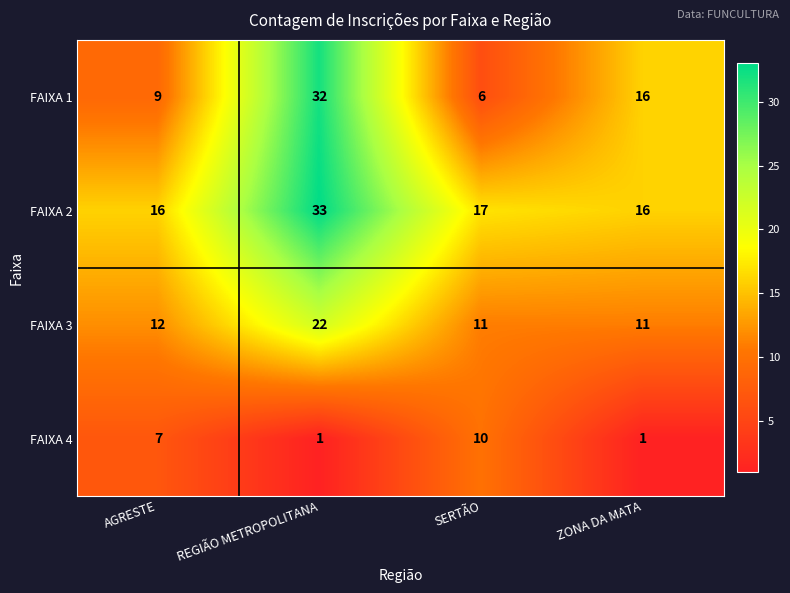

At which label is FAIXA 3 closest to 16?

AGRESTE